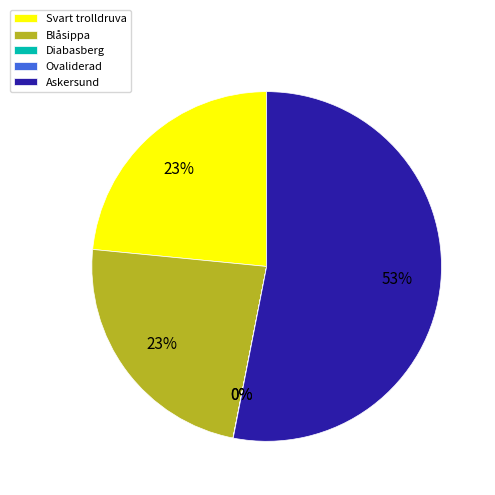

To the nearest percent, what is the average slice percentage?

20%